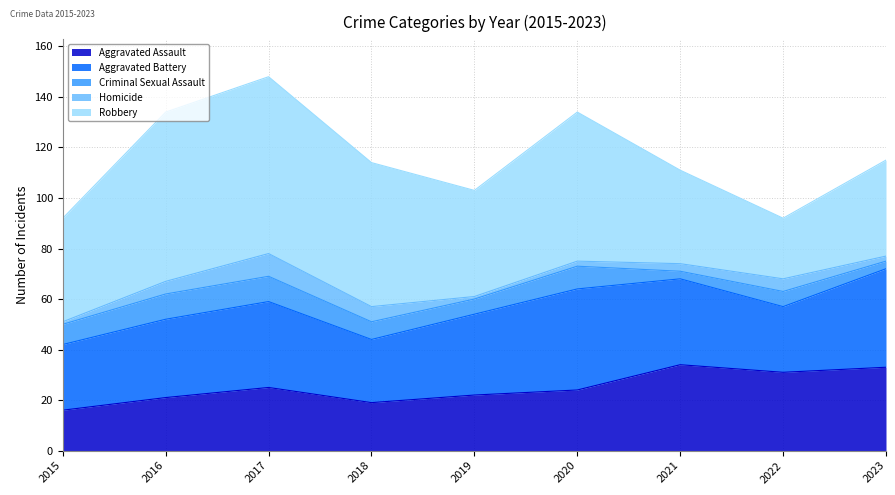

What is the sum of the Homicide values at 2015 and 2016?

6